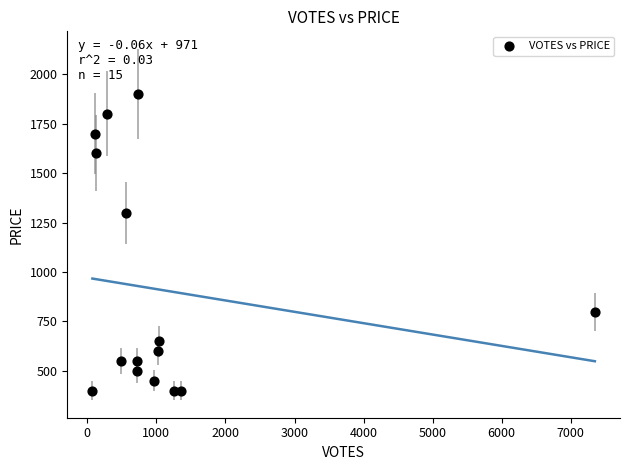

What Y value in the scatter plot is closest to 1150?

1300